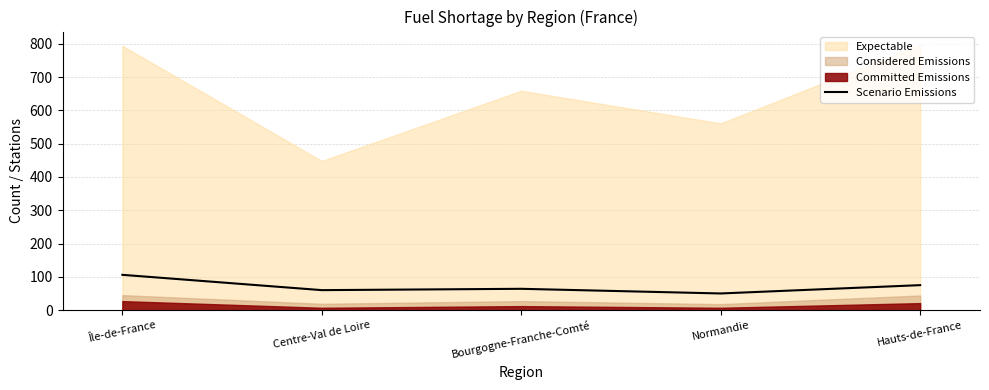

Does the chart have visible grid lines?

Yes